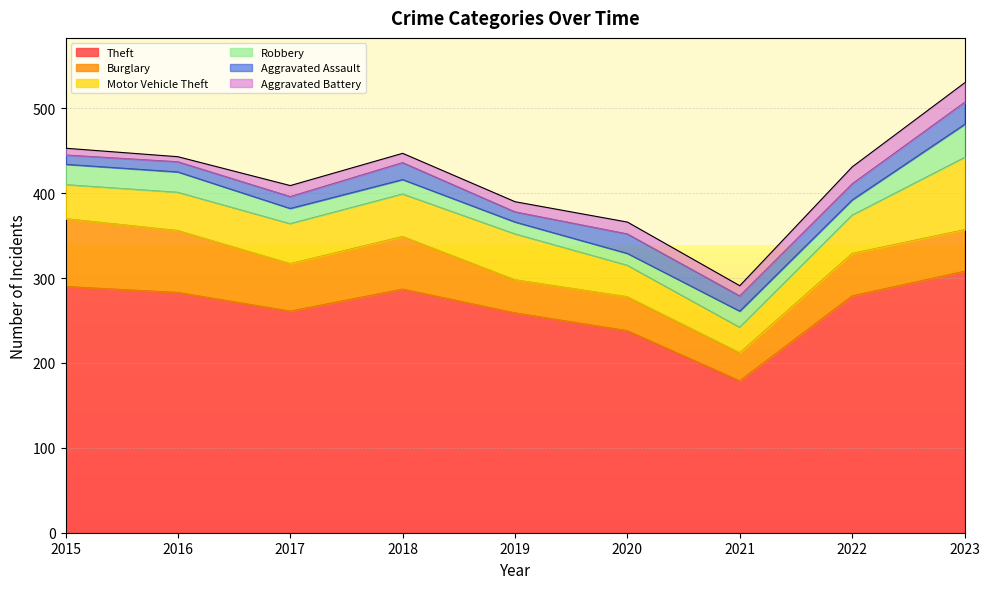

How many data points in Robbery are less than 18?

3